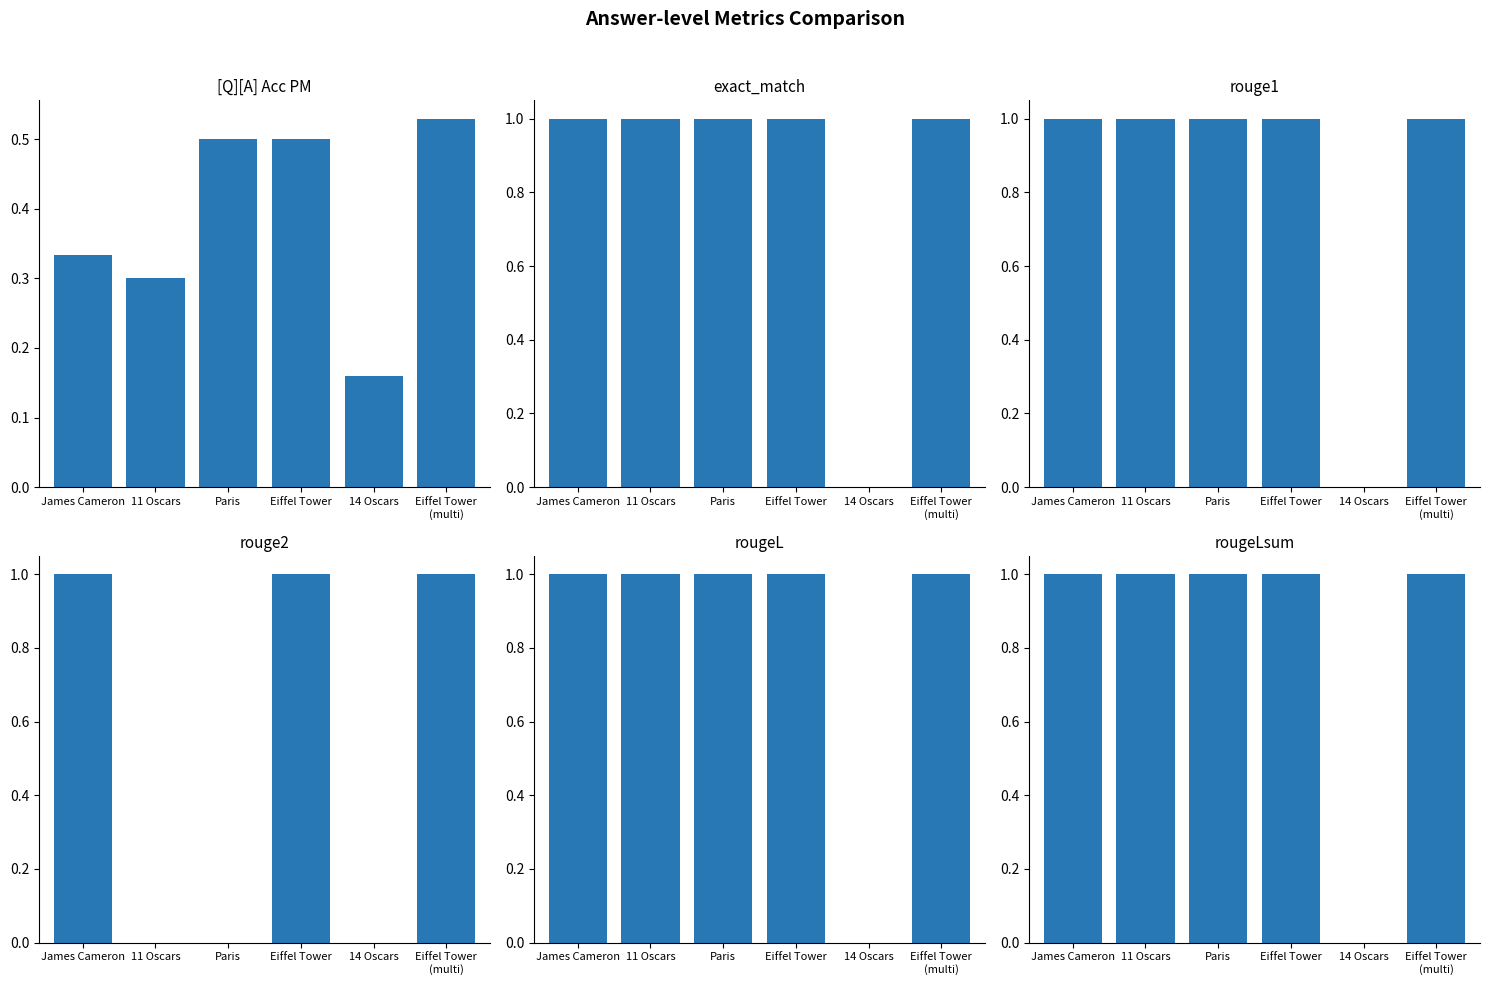

Rank the series by their maximum value, from highest to lowest.

exact_match, rouge1, rouge2, rougeL, rougeLsum, [Q][A] Acc PM